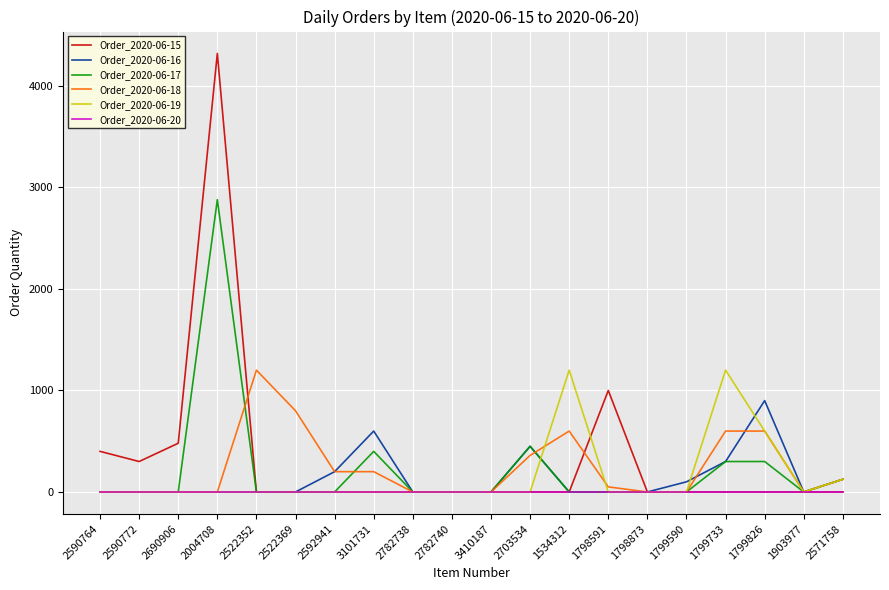

What is the difference between the second highest and minimum values in the Order_2020-06-16 series?

600